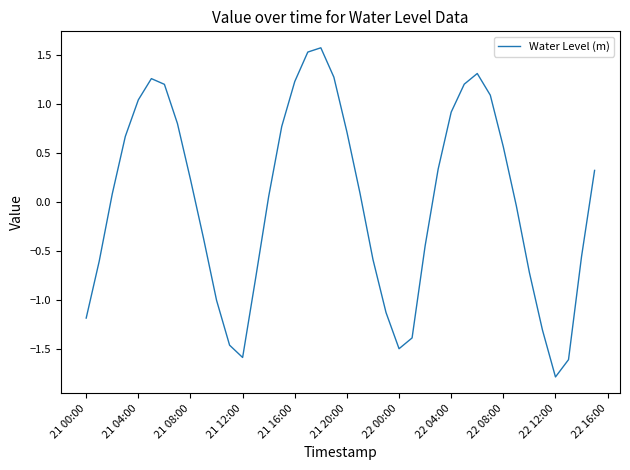

What is the difference between the maximum and minimum values?

3.4